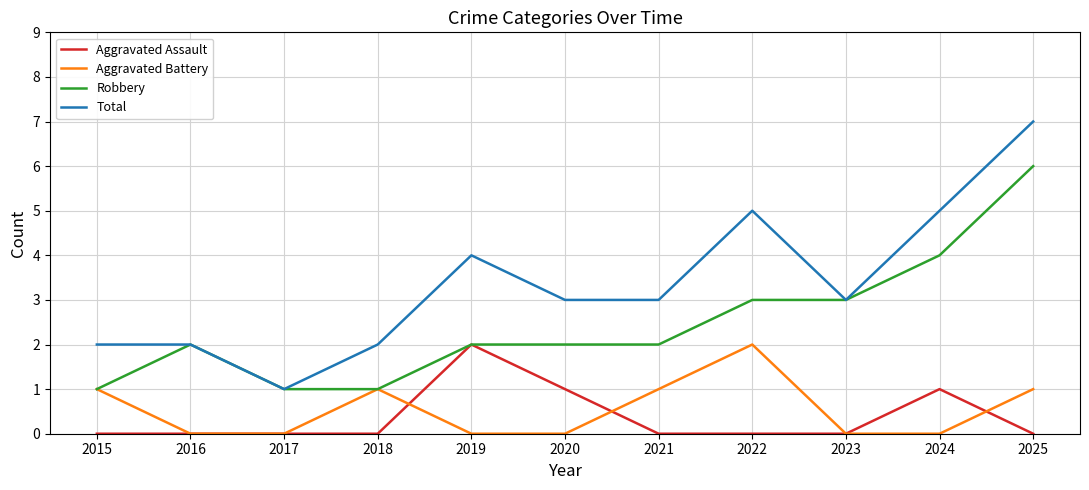

What is the total value across all series at 2021?

6